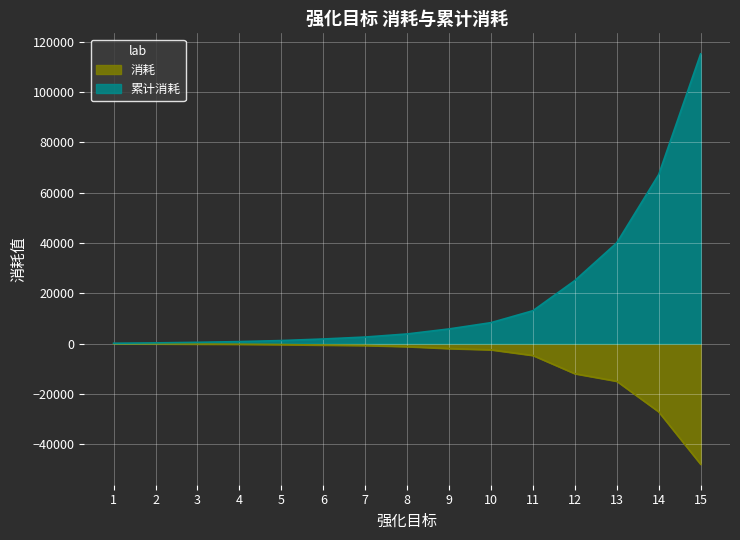

True or false: 消耗 has more than 1 interior local peaks.

False